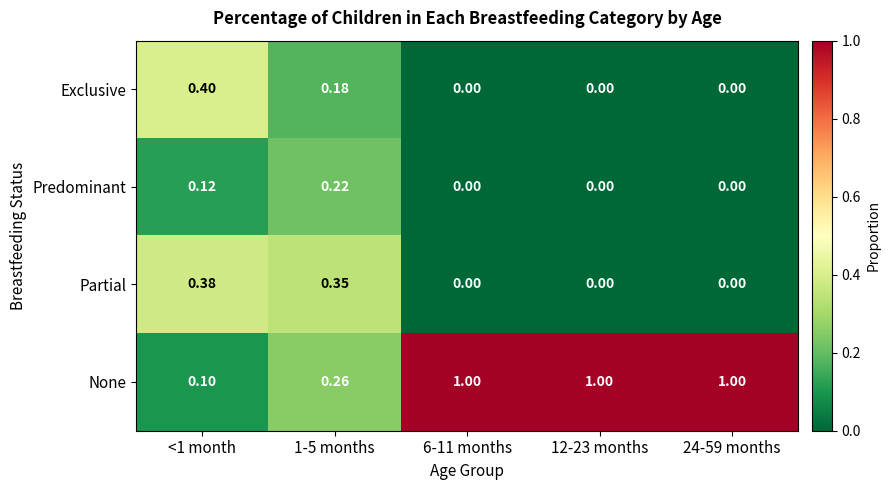

Rank the series by their maximum value, from lowest to highest.

Predominant, Partial, Exclusive, None